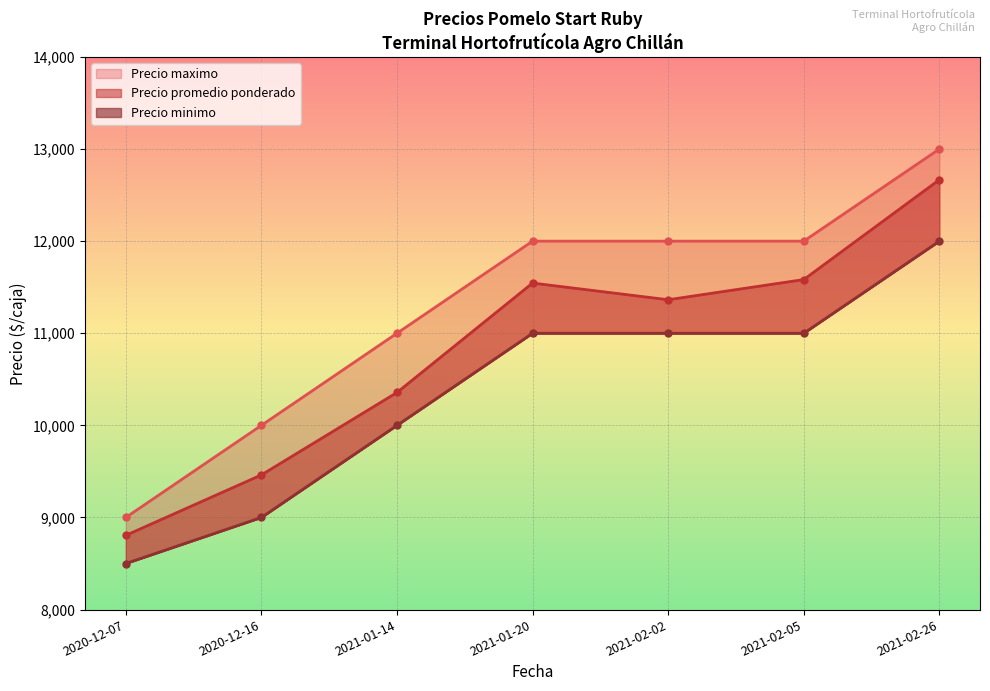

Which label corresponds to the largest value in the chart?

2021-02-26